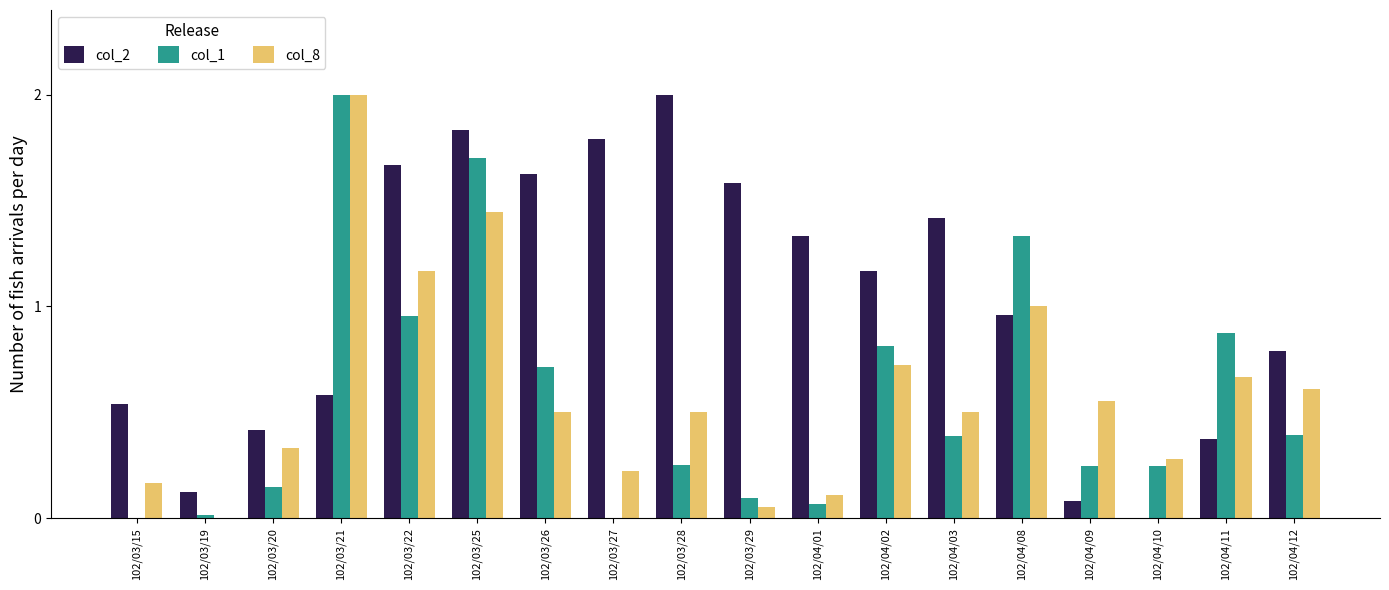

What is the maximum value for col_2?

2.0